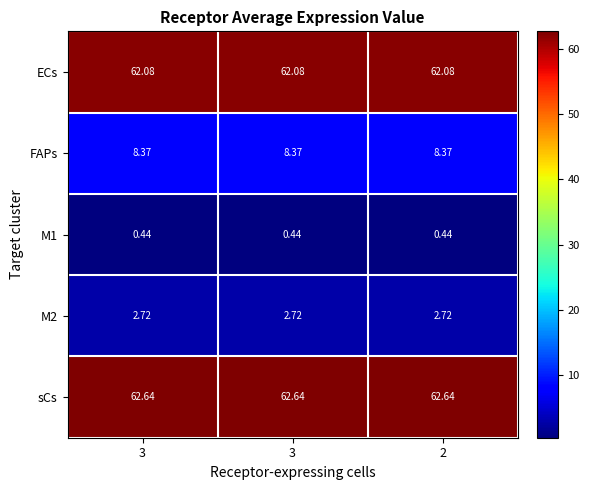

Which category has the lowest value across all series?

3